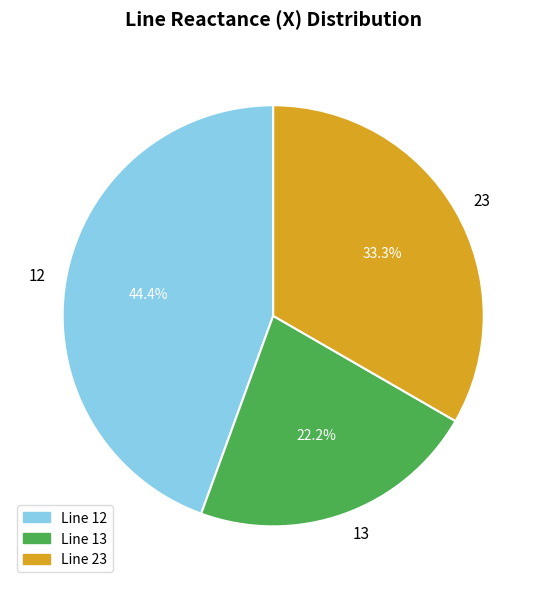

To the nearest percent, what is the difference between the largest and smallest slice percentages?

22%